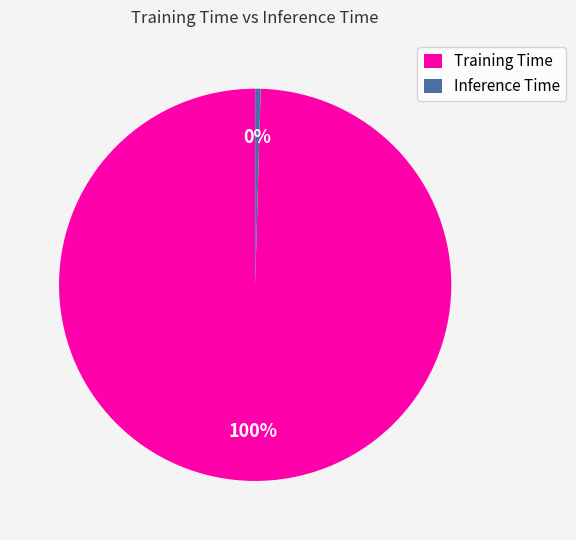

Count the number of slices in the pie.

2